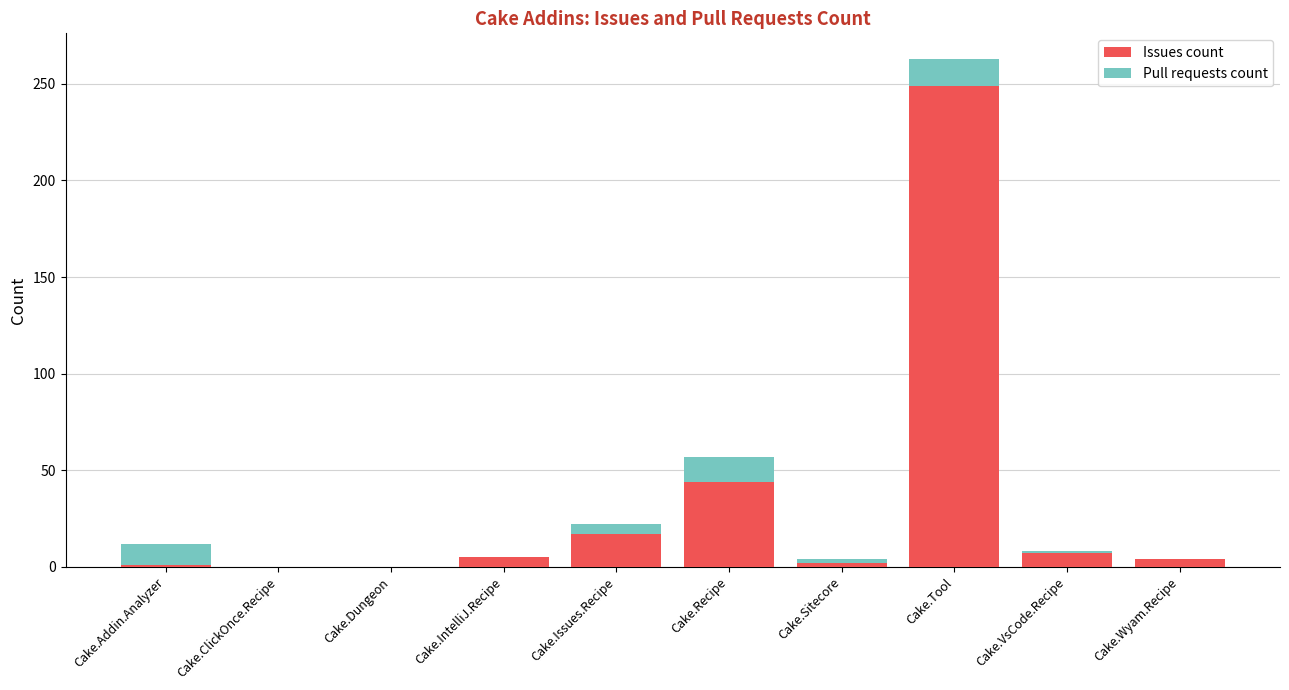

Where is Issues count nearest to the value 124?

Cake.Recipe